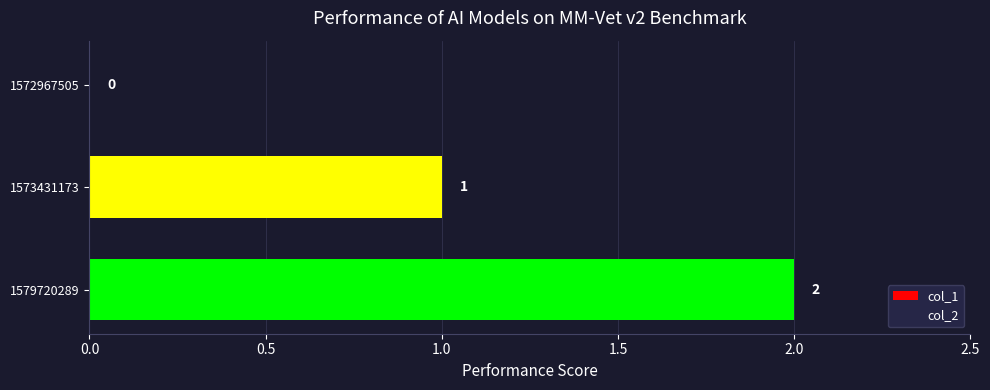

What is the sum of all values?

3